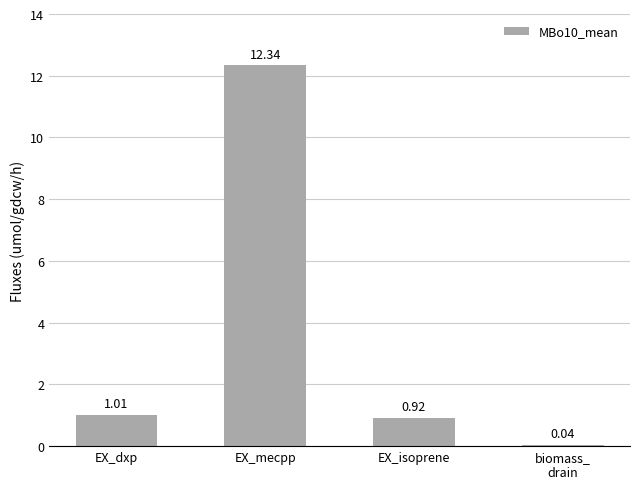

What is the label of the 4th bar from the right?

EX_dxp